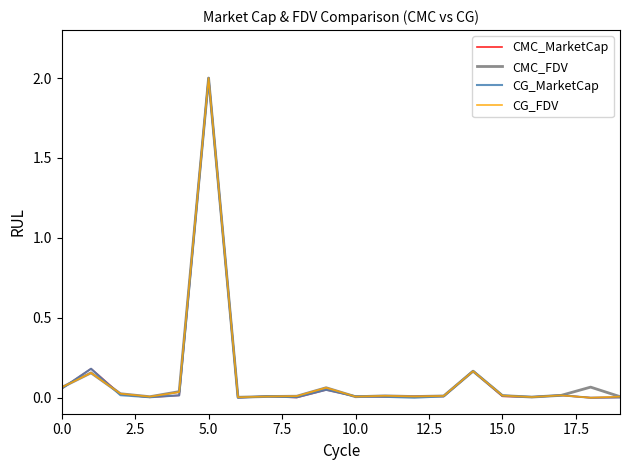

What is the maximum value for CG_MarketCap?

2.0